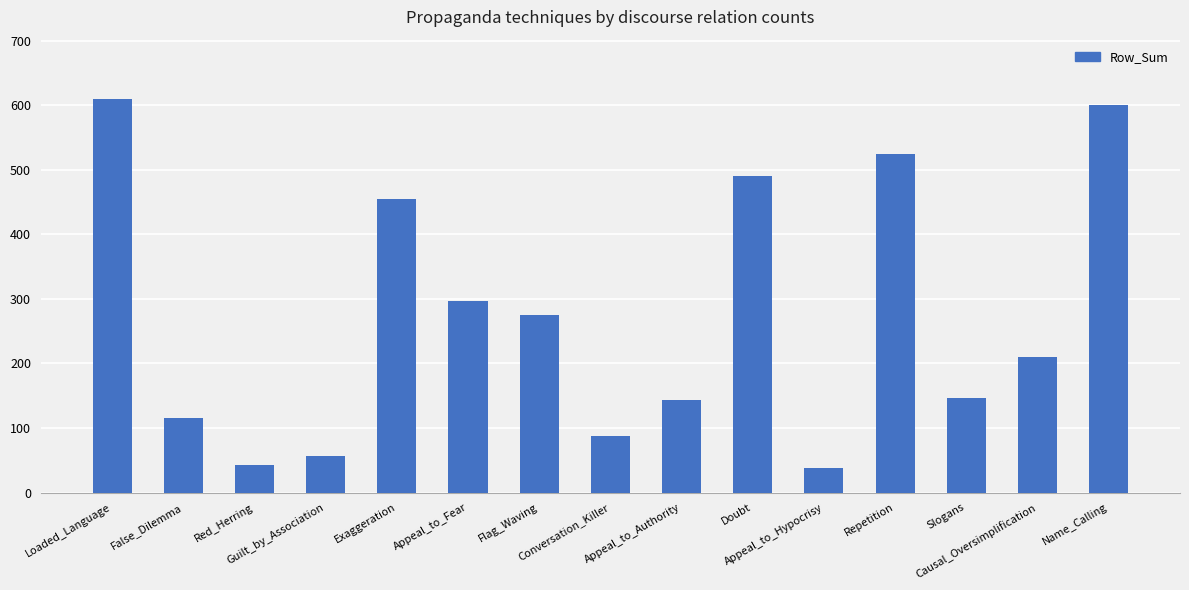

Where does the data first go above 210?

Loaded_Language